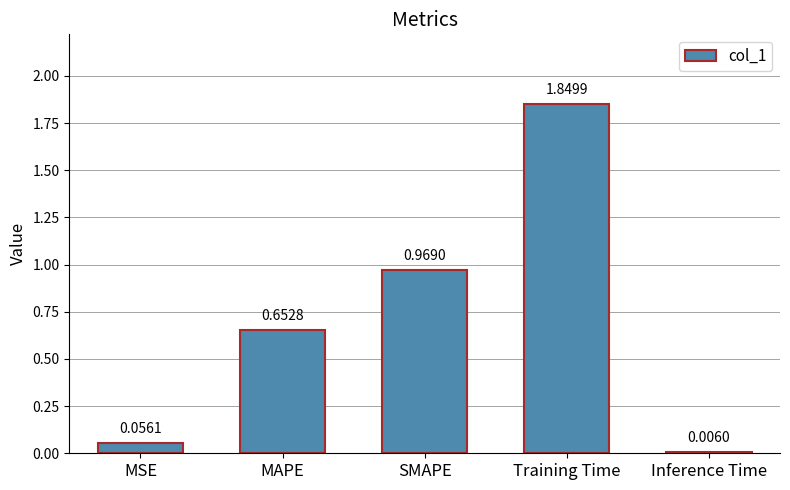

Are the bars horizontal?

No